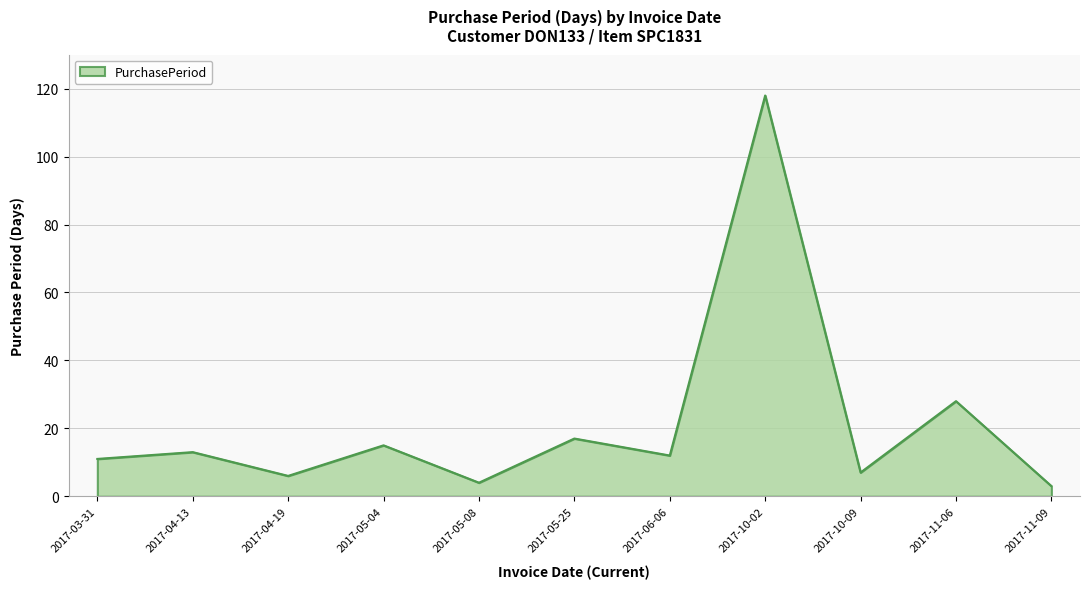

At which category does the chart reach its peak across all series?

2017-10-02